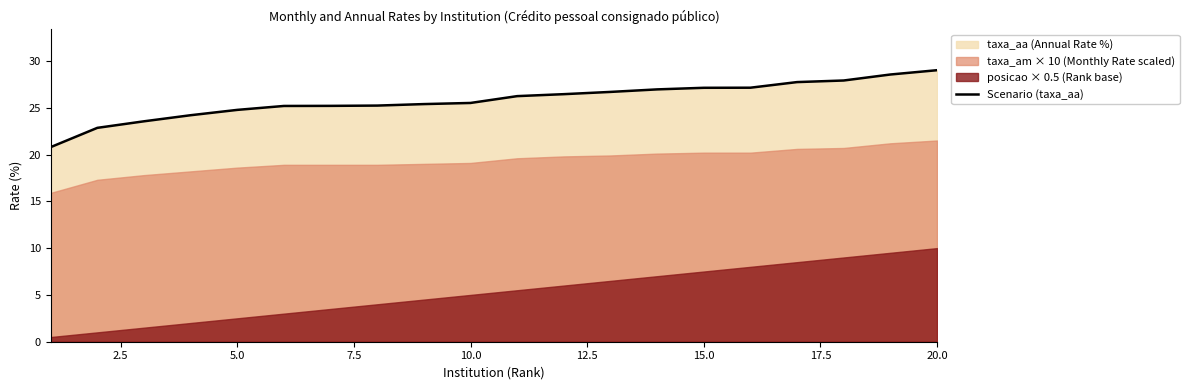

What is the maximum value for Scenario (taxa_aa)?

29.0